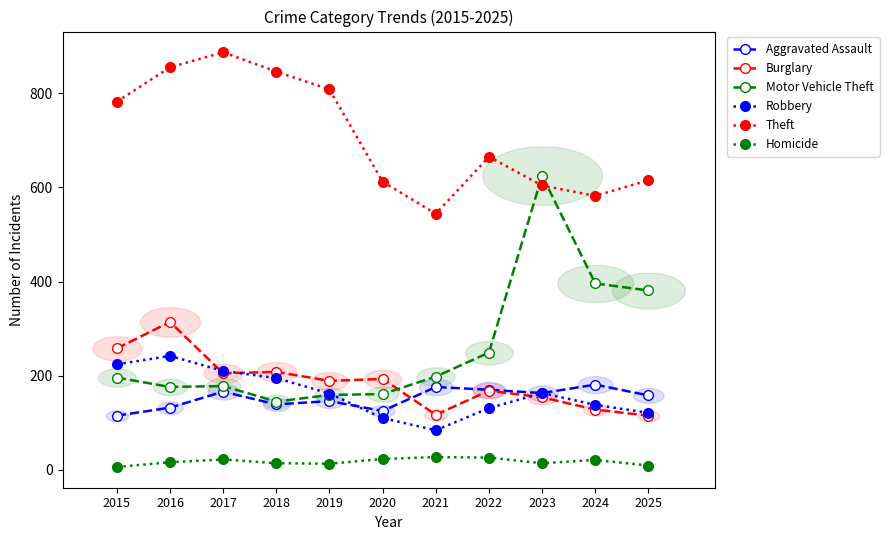

Where is the first local maximum for Robbery?

2016